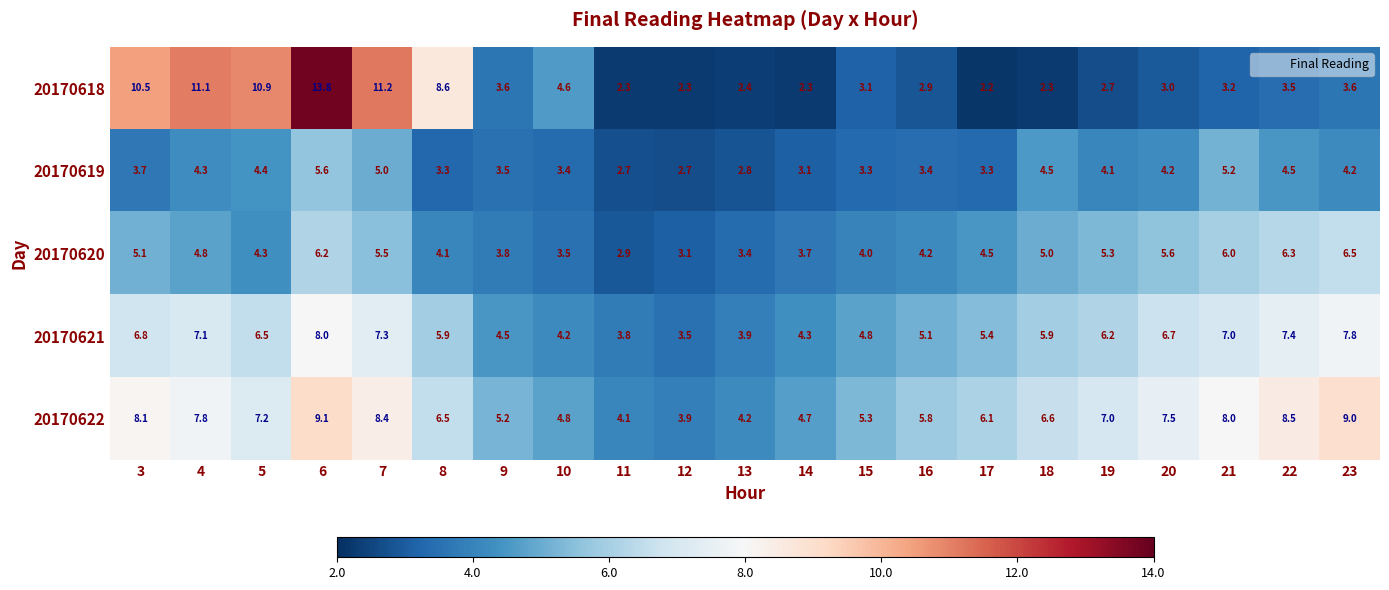

What is the sum of the 20170618 values at 13 and 17?

4.6